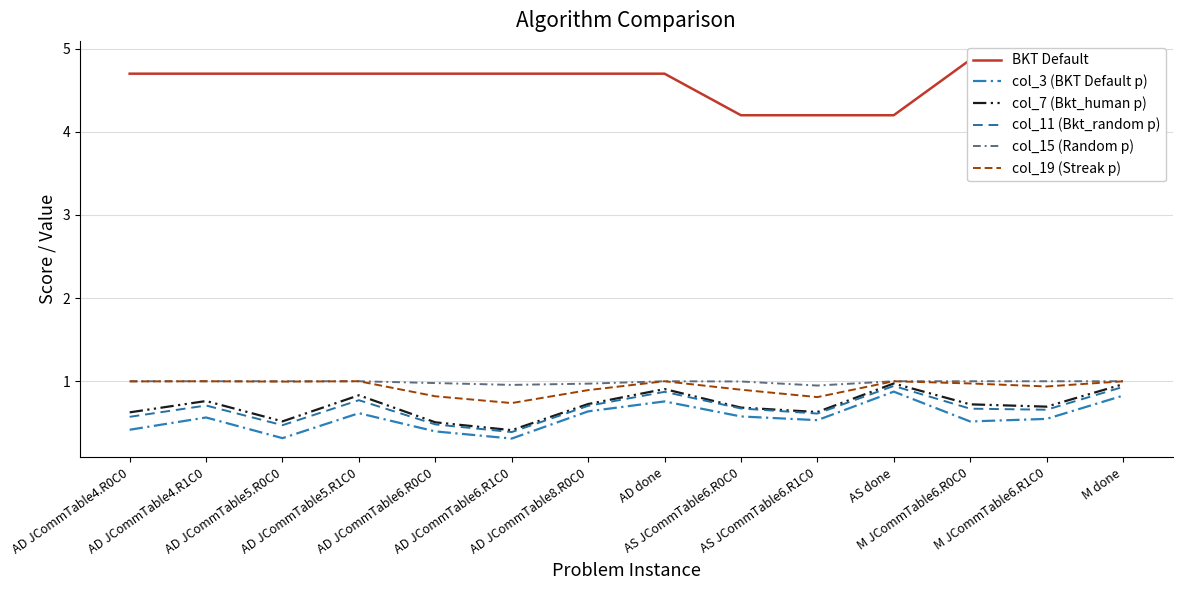

How many interior local valleys does the col_19 (Streak p) series have?

4